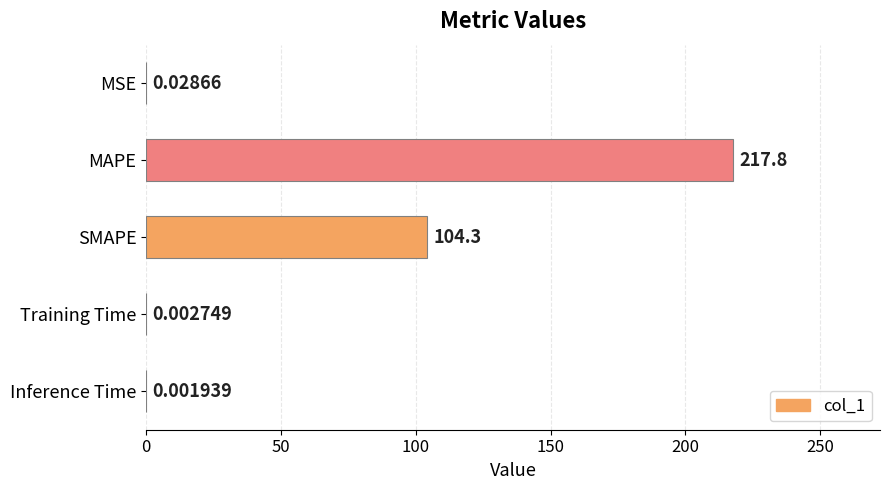

At which category does the chart reach its peak across all series?

MAPE